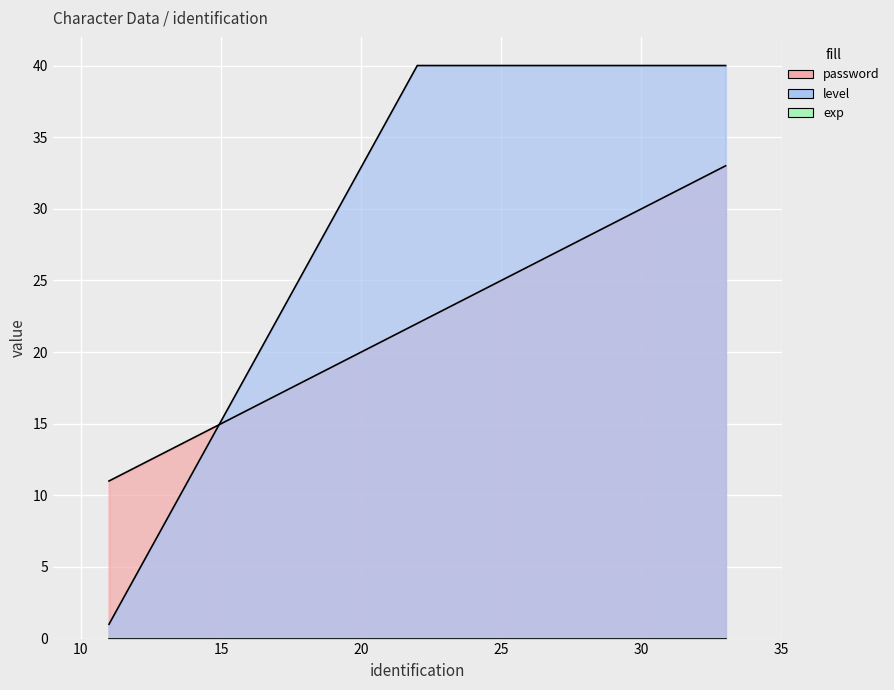

At which category is the sum across all series the highest?

33